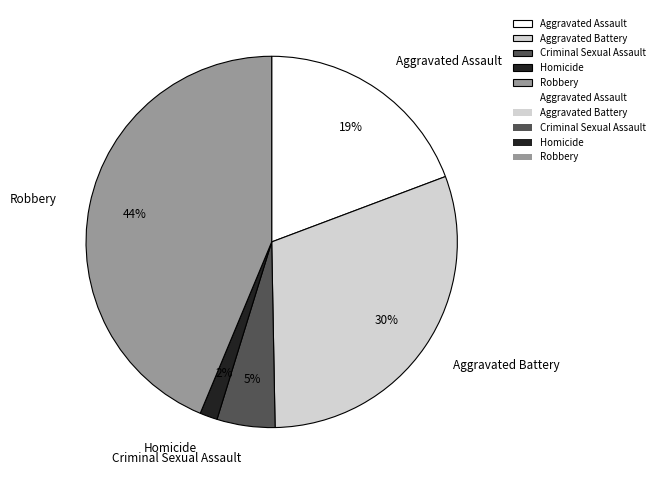

Combined, do Robbery and Homicide account for over 50%?

No